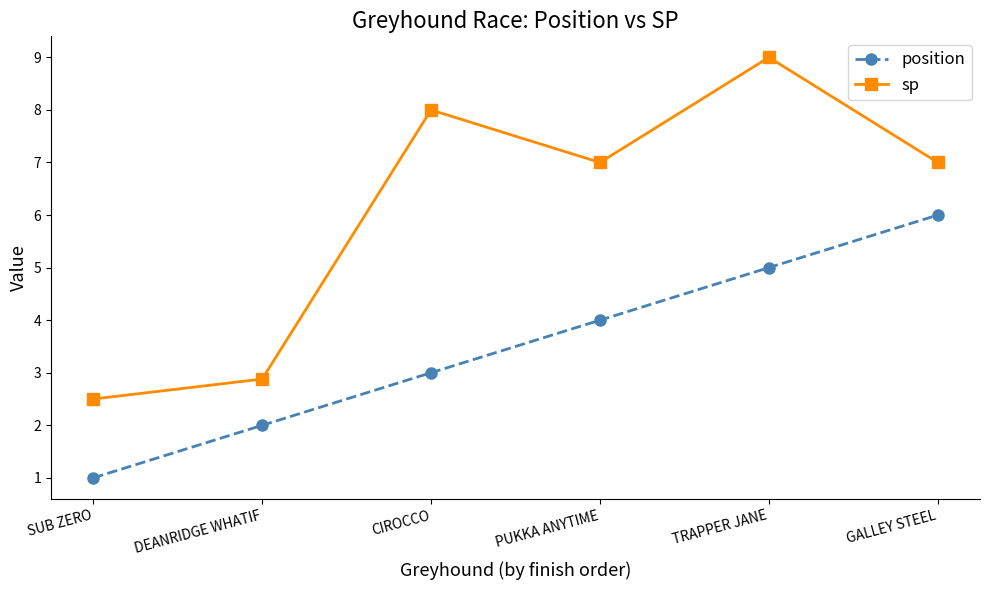

List the series in order of their peak value, lowest first.

position, sp